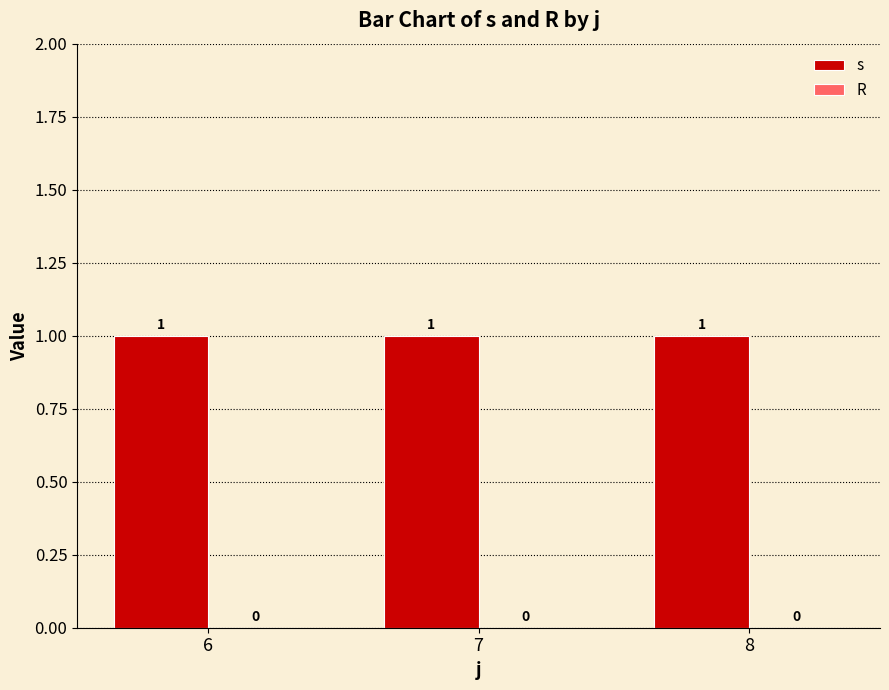

Which category has the highest value in the s series?

6